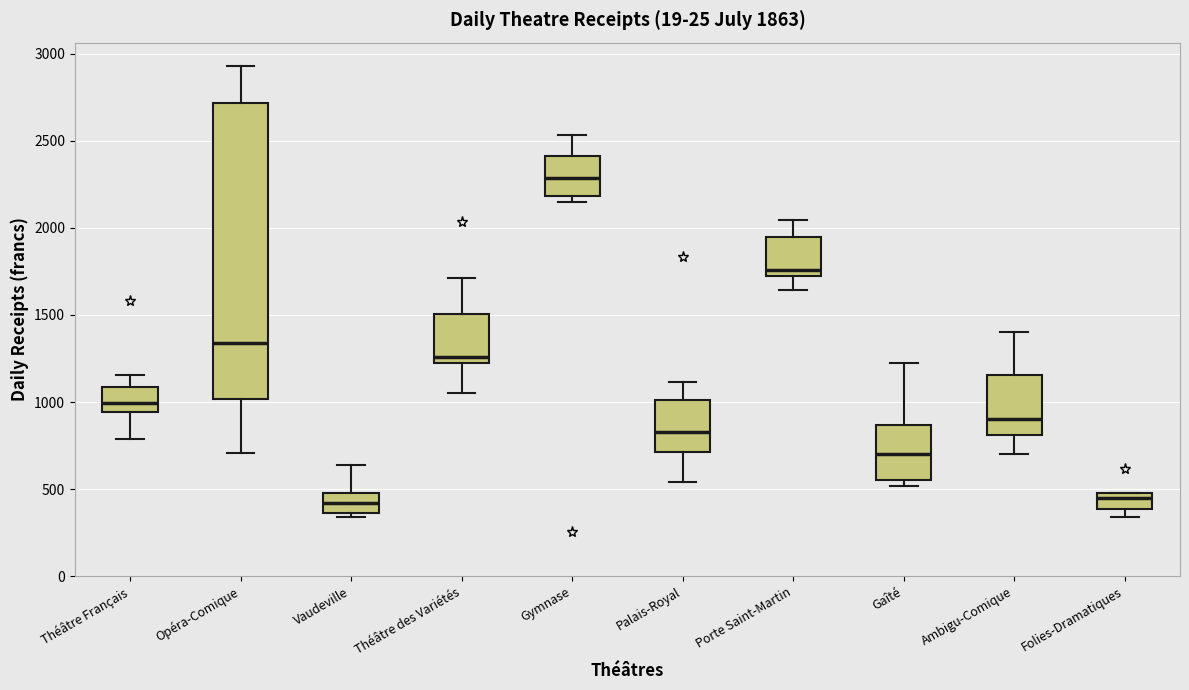

Comparing the boxes themselves (not the whiskers), which one is the tallest?

Opéra-Comique